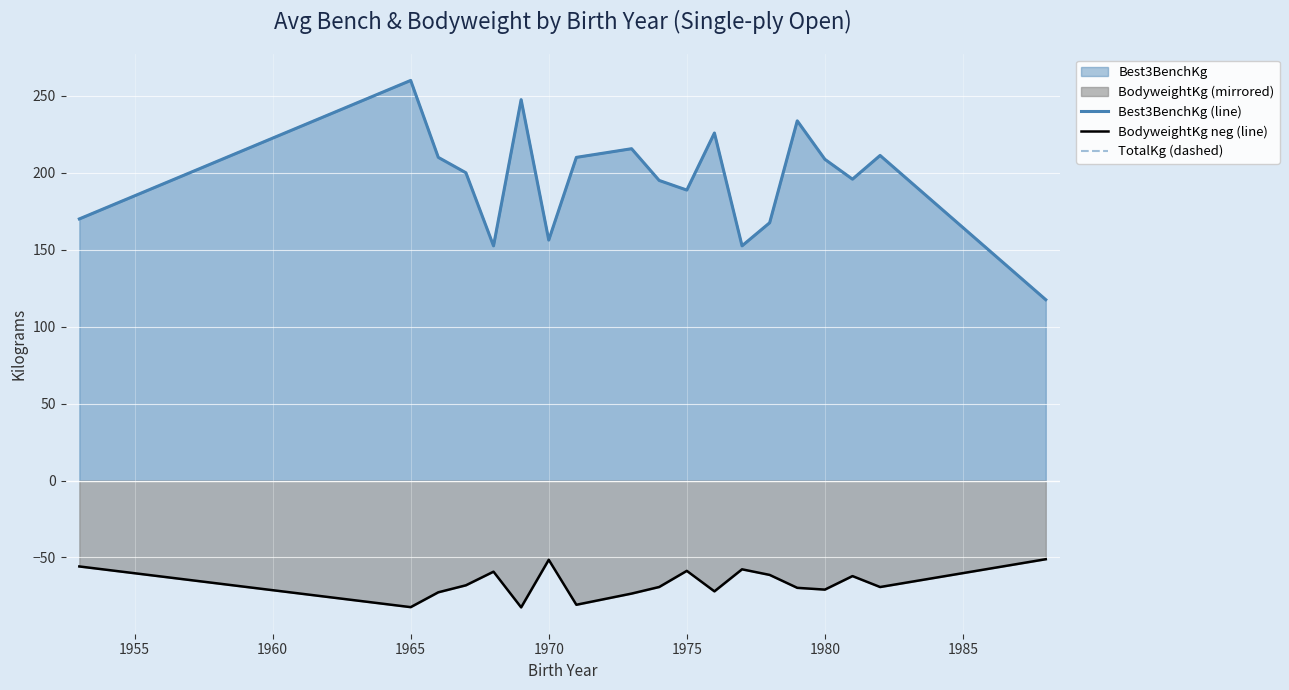

What is the total value across all series at 1970?

245.8